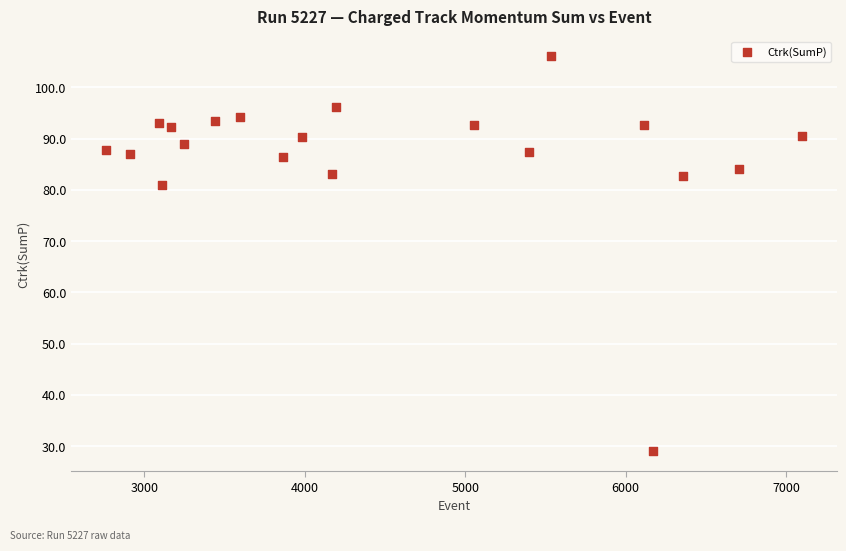

What Y value in the scatter plot is closest to 67?

80.9